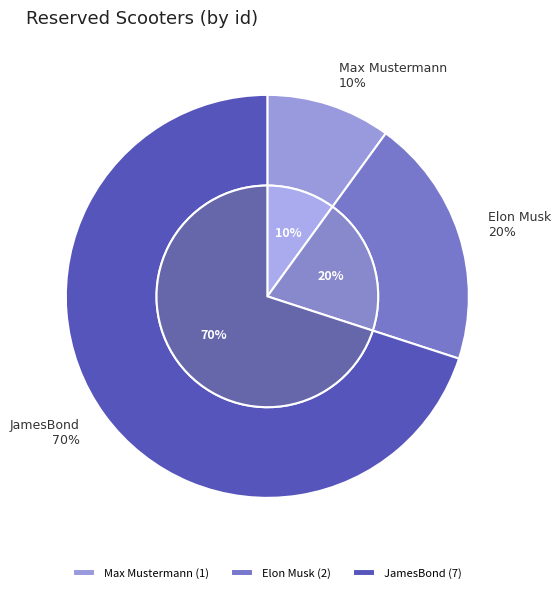

Which category has the biggest portion of the pie?

JamesBond